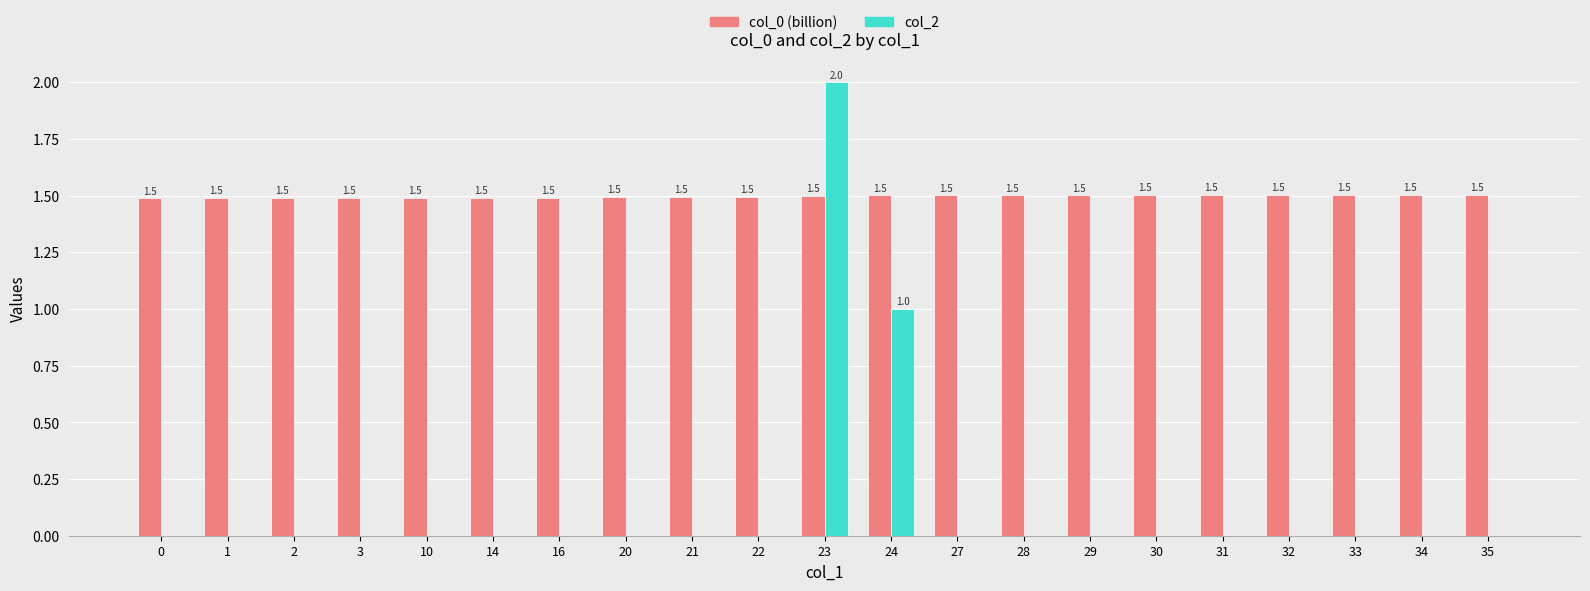

What is the sum of all col_2 values?

3.0